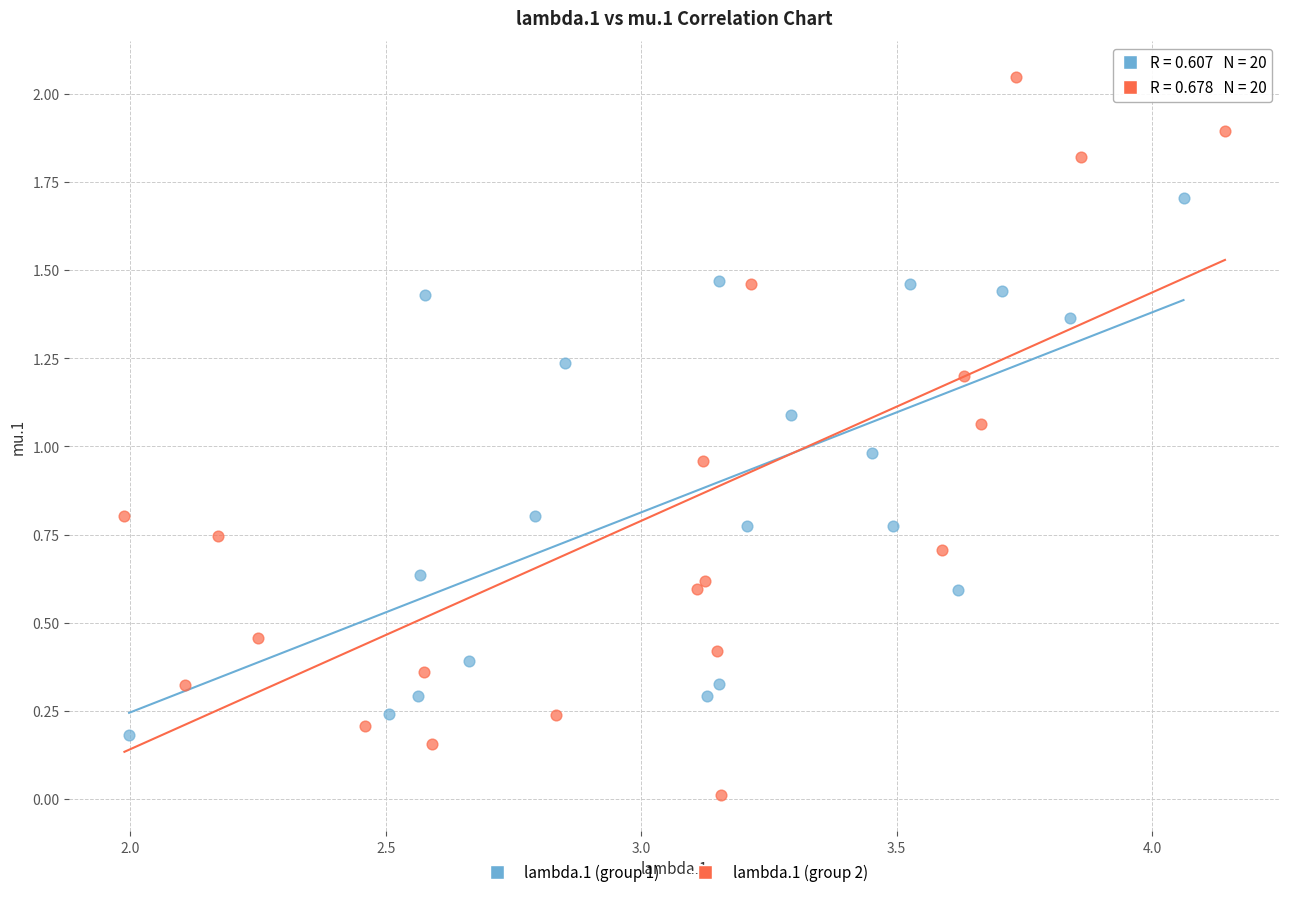

Which series reaches the minimum Y coordinate?

lambda.1 (group 2)